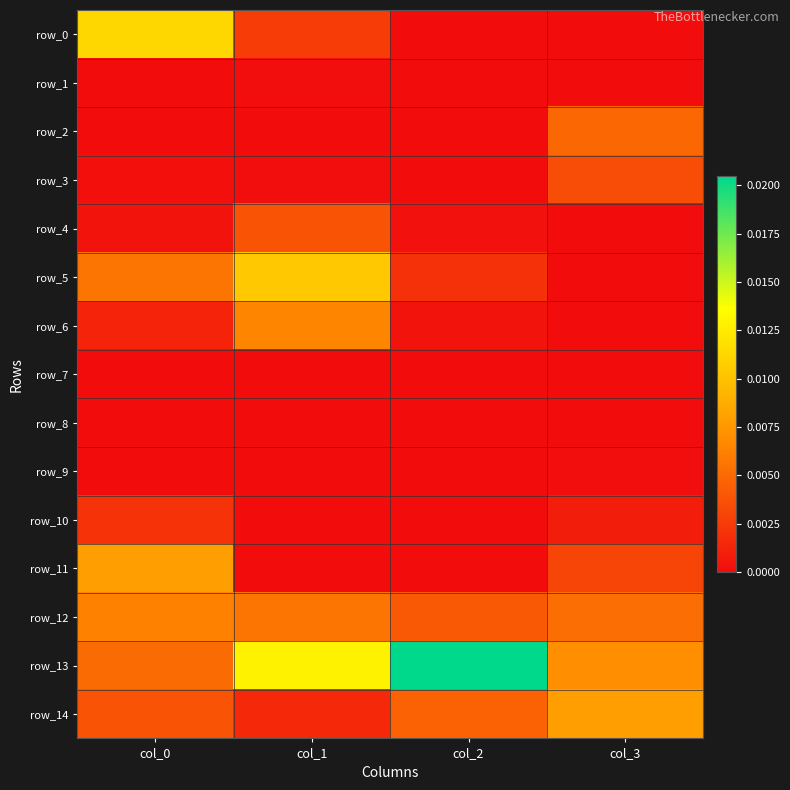

How many row_5 values are between 0 and 1?

4